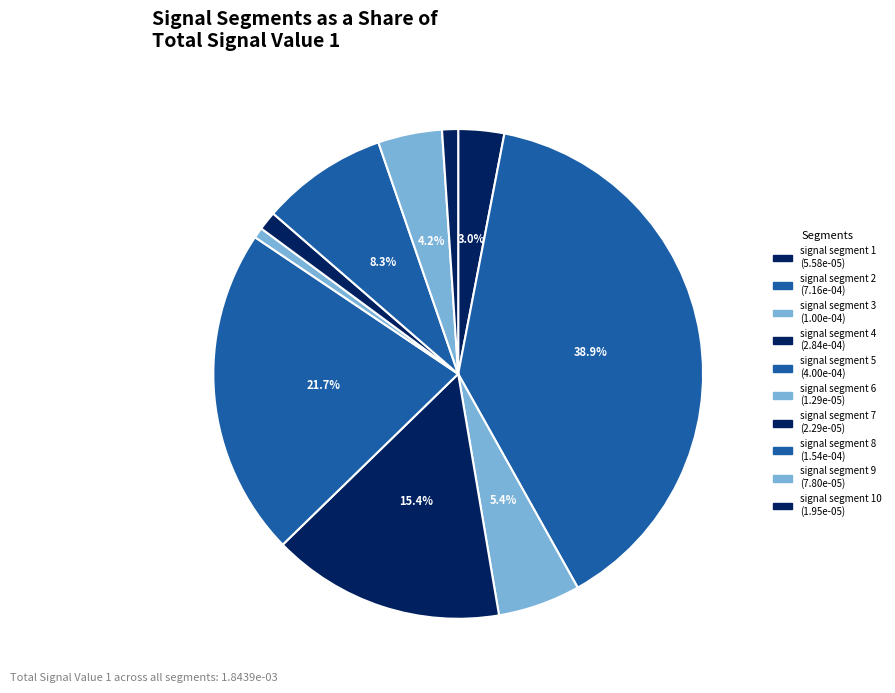

Rank the categories by value from highest to lowest.

signal segment 2, signal segment 5, signal segment 4, signal segment 8, signal segment 3, signal segment 9, signal segment 1, signal segment 7, signal segment 10, signal segment 6